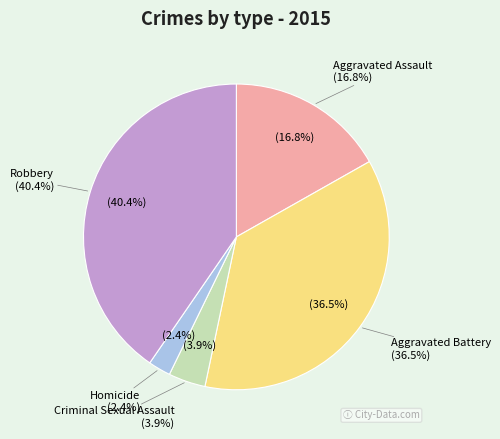

Is there any slice that represents more than half of the pie?

No